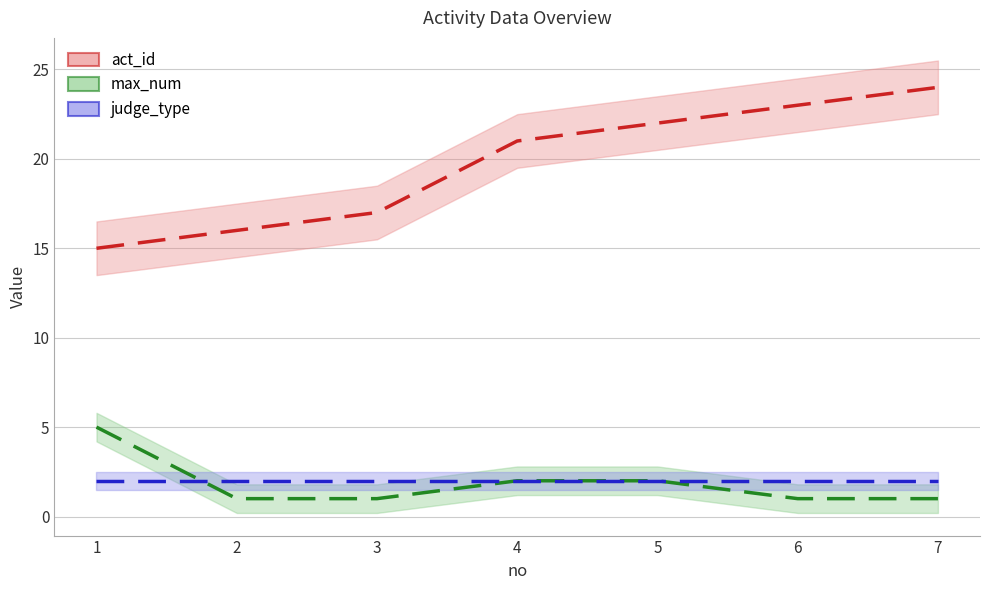

At which label is act_id closest to 19?

3